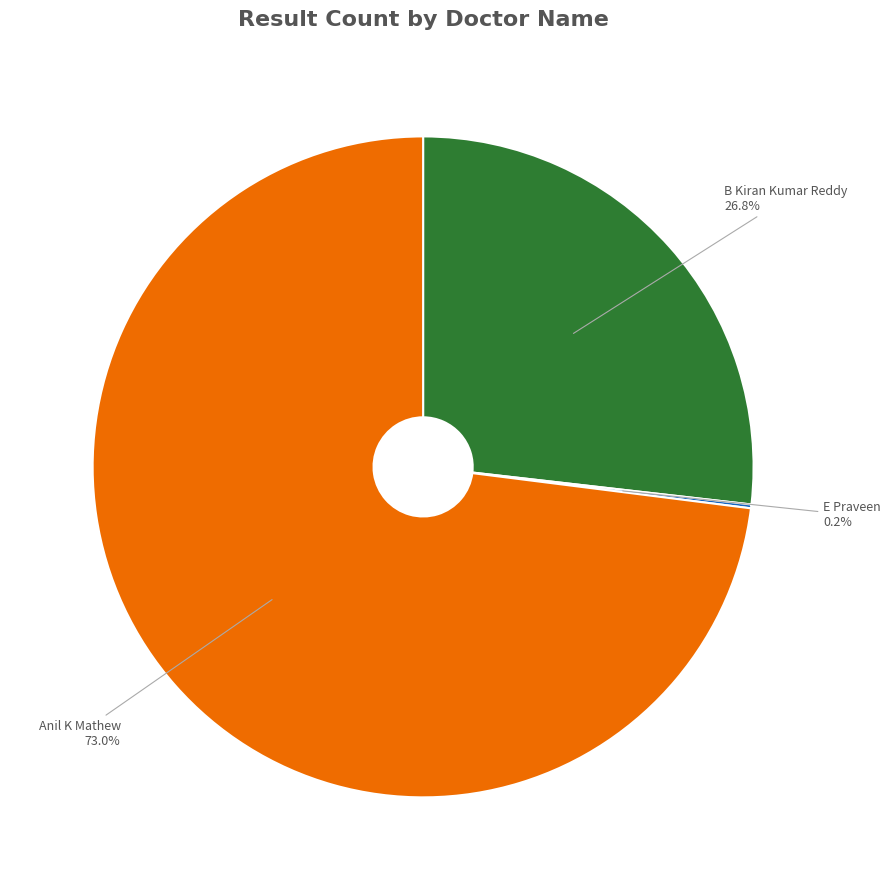

Is there a majority slice in this chart?

Yes